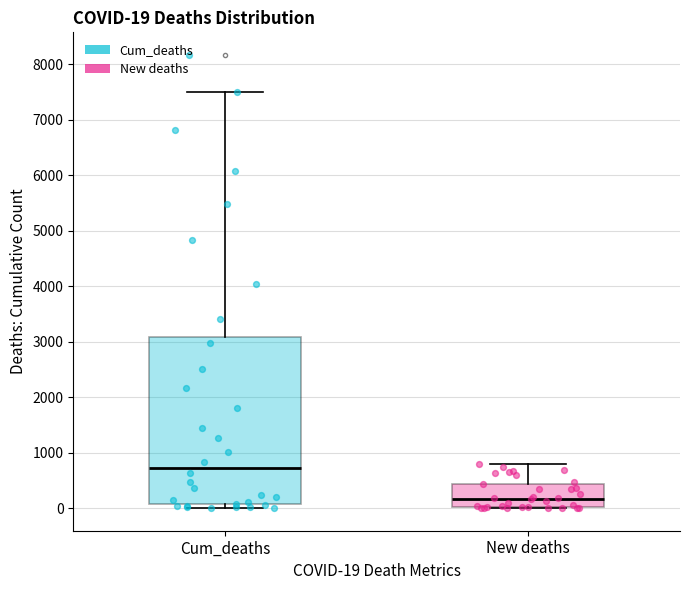

Which box is the tallest, from its lower edge to its upper edge?

Cum_deaths